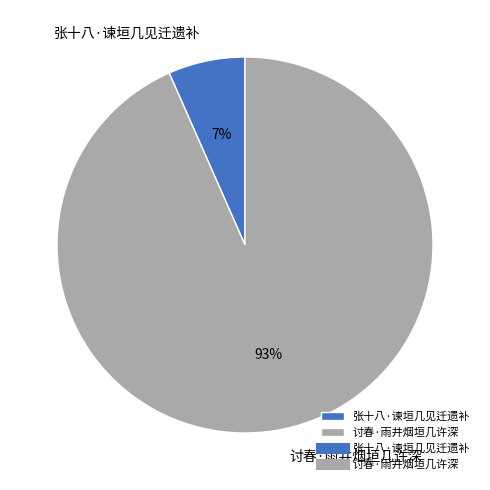

To the nearest percent, what is the combined percentage of 讨春·雨井烟垣几许深 and 张十八·谏垣几见迁遗补?

100%